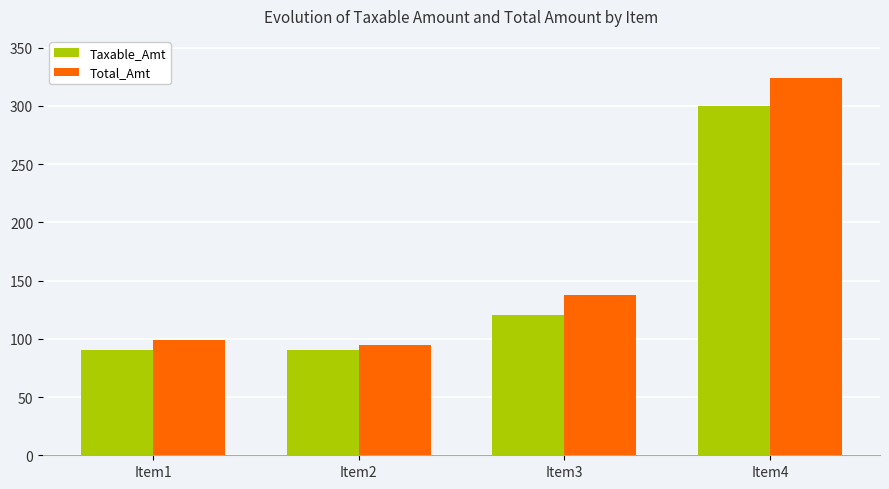

How many bars are there in each group?

2